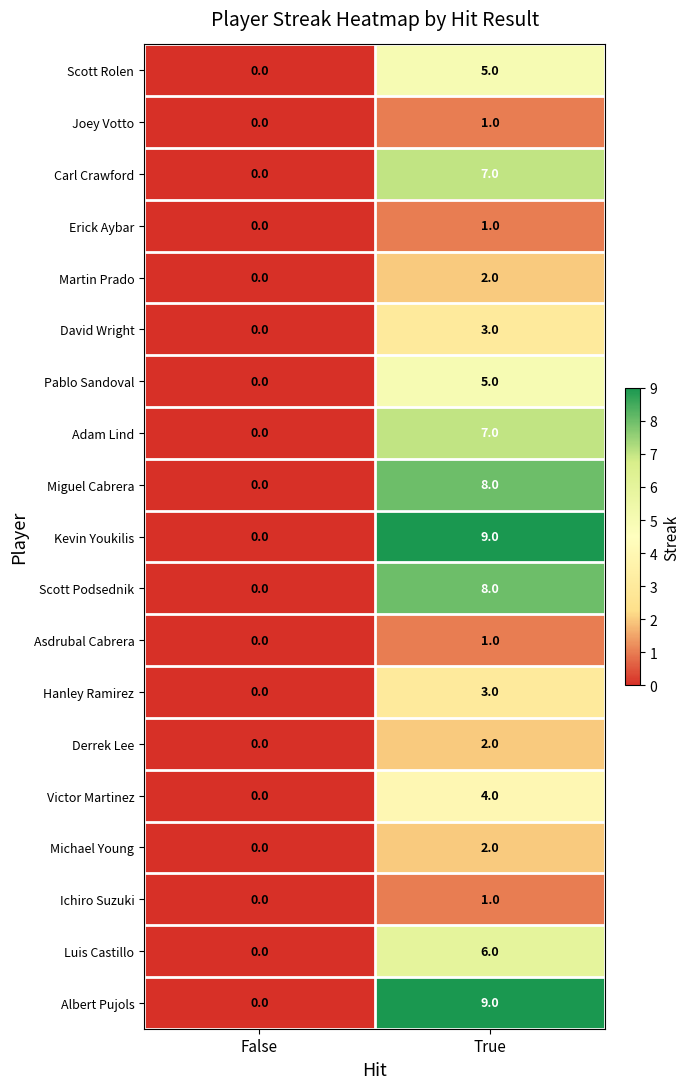

How many data points does each series have?

2